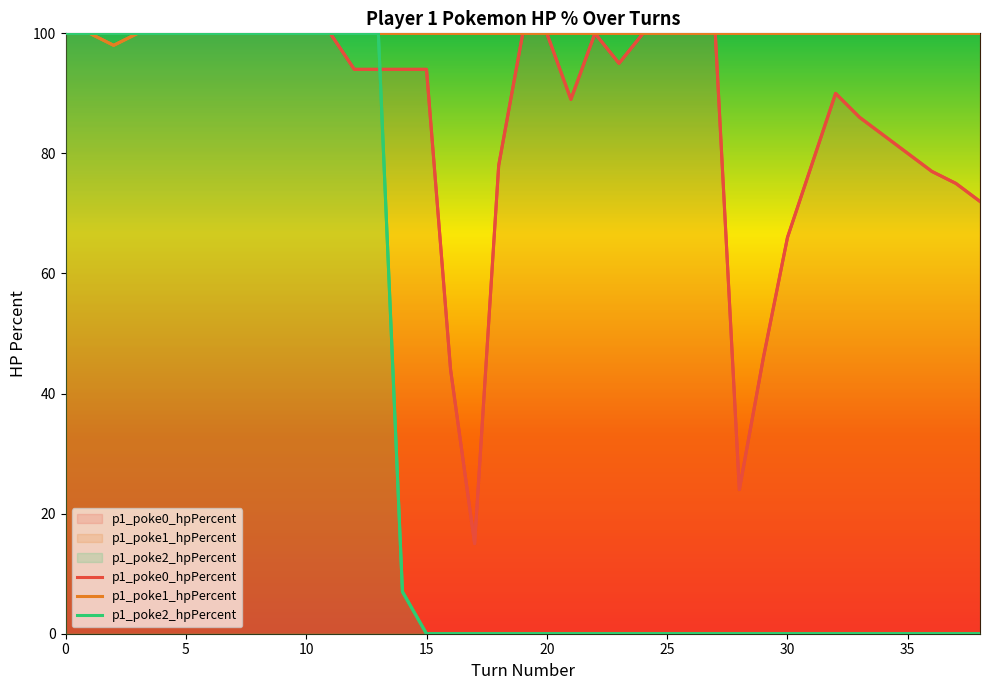

Rank the categories by p1_poke1_hpPercent value from highest to lowest.

0, 1, 3, 4, 5, 6, 7, 8, 9, 10, 11, 12, 13, 14, 15, 16, 17, 18, 19, 20, 21, 22, 23, 24, 25, 26, 27, 28, 29, 30, 31, 32, 33, 34, 35, 36, 37, 38, 2